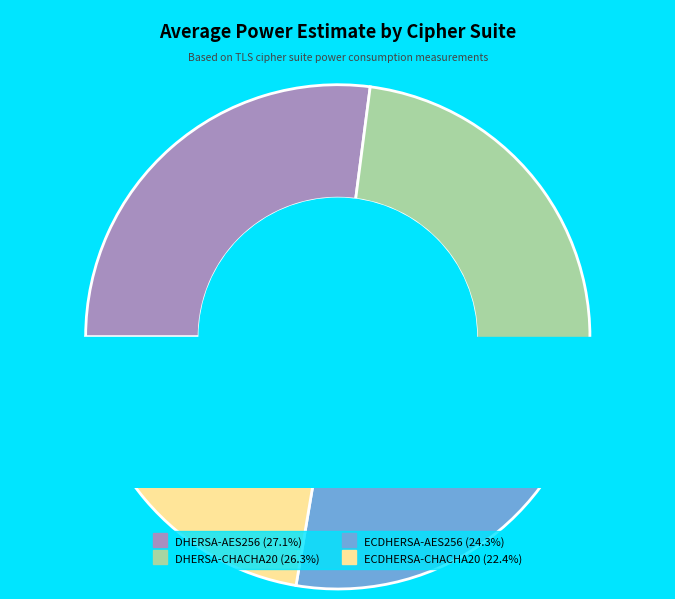

How many segments does this pie chart have?

4